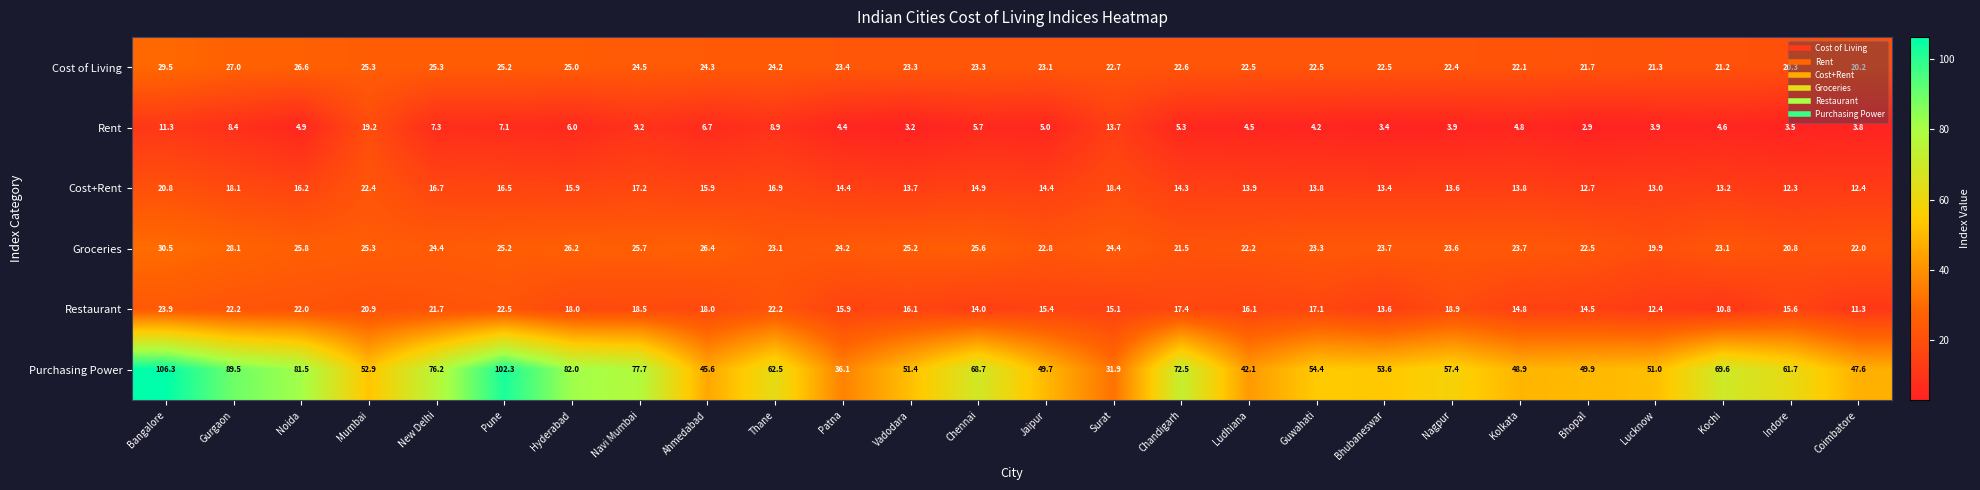

What is the sum of all Rent values?

165.8